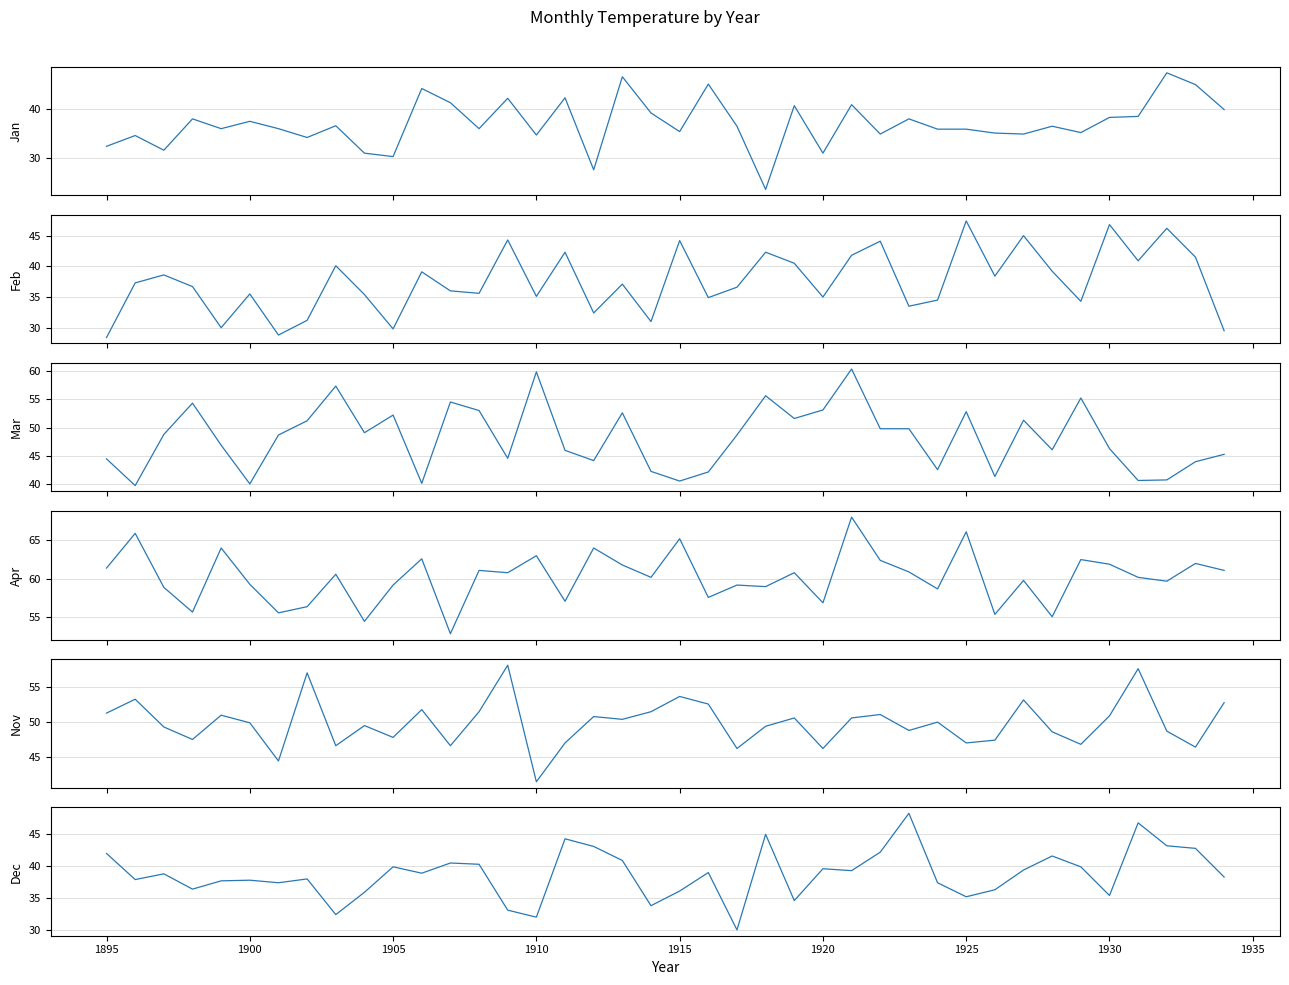

What is the value of the Dec point at the 18th from the left?

43.1